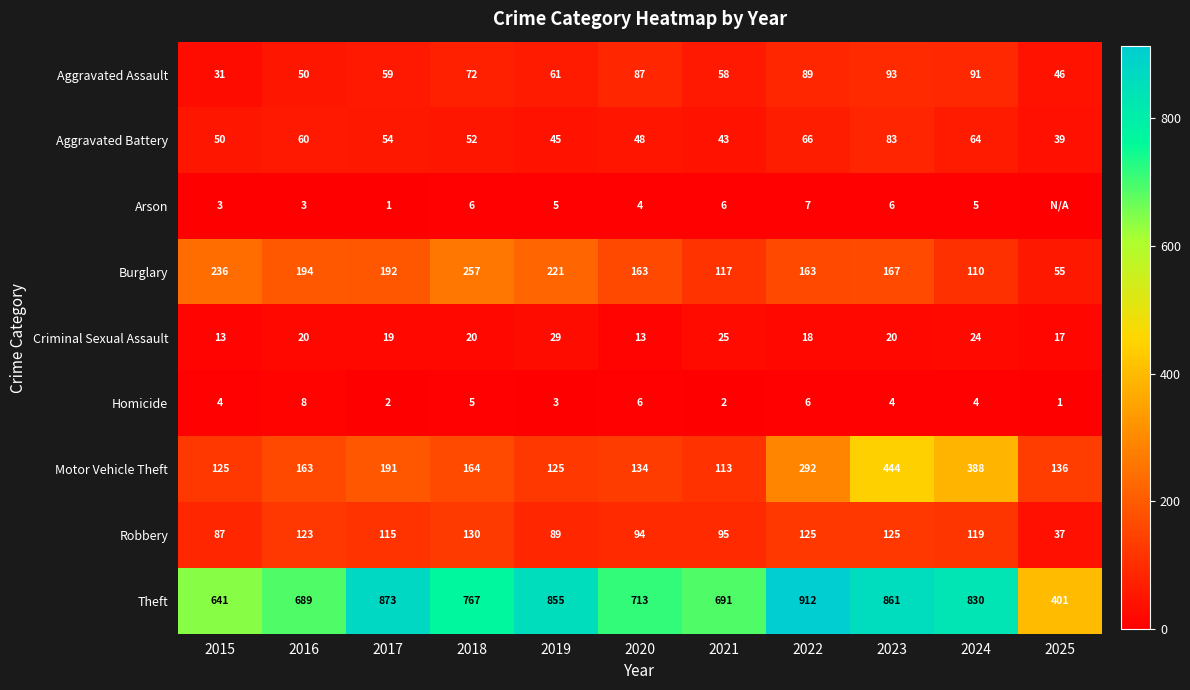

How many distinct data groups are displayed?

9